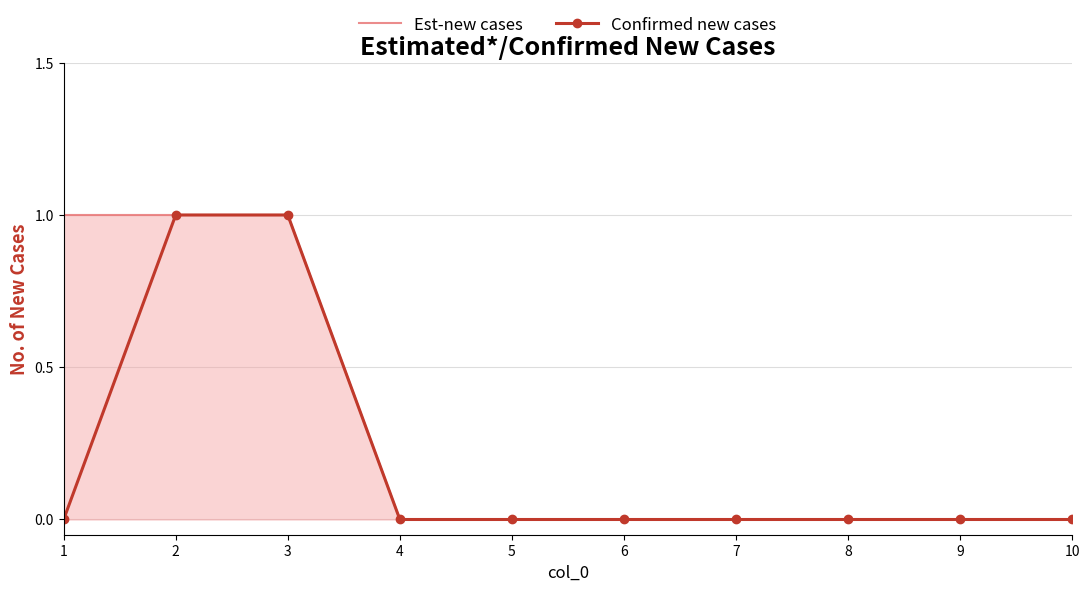

Between 1 and 9, which series saw the biggest shift?

Est-new cases